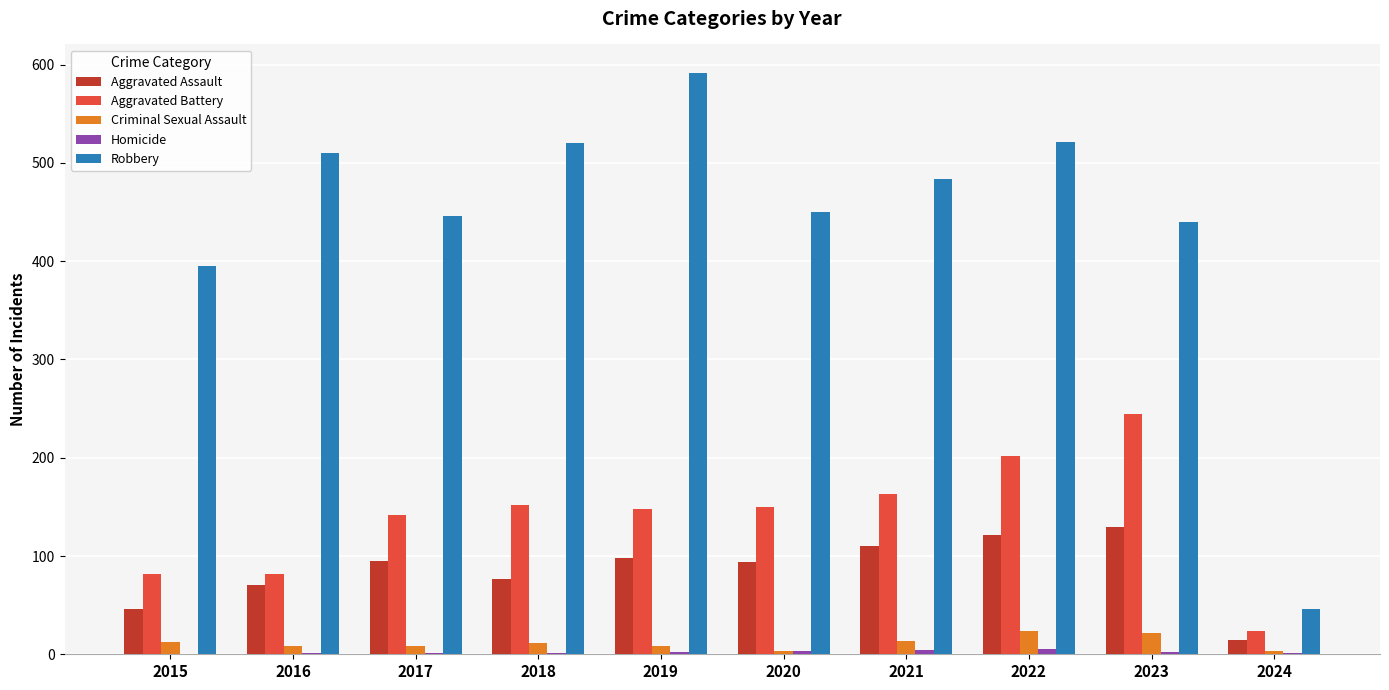

True or false: Criminal Sexual Assault has a value of 24 at 2022.

True